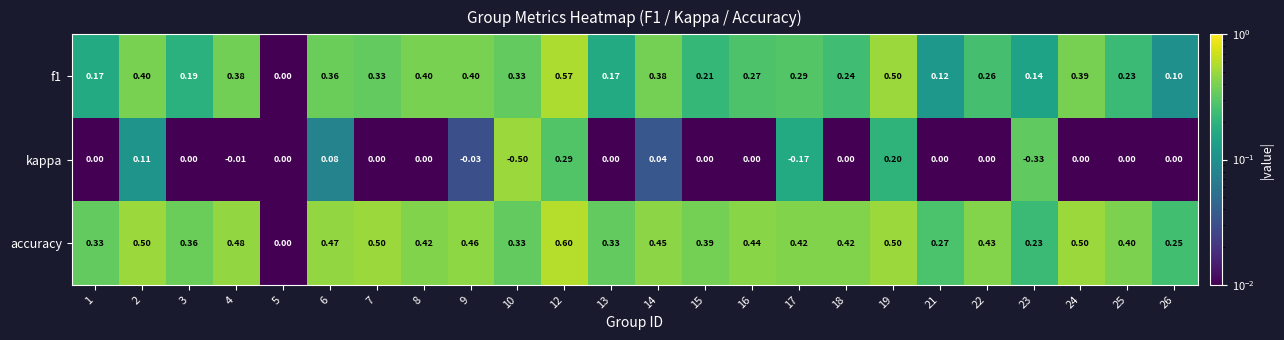

Which series has the widest spread of values?

kappa